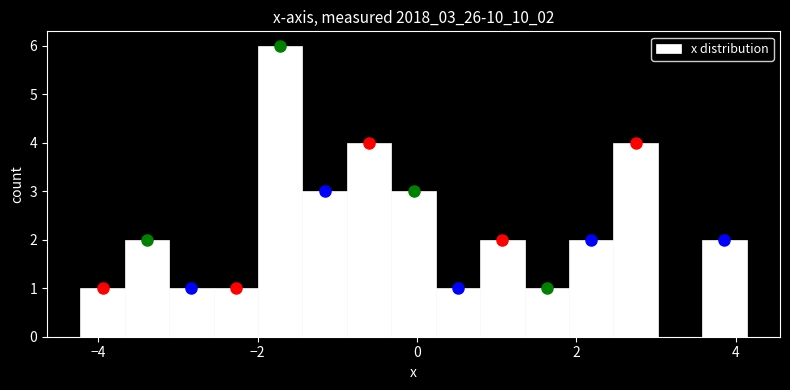

Read against the x-axis, roughly where is the centre of the tallest bar?

-1.8